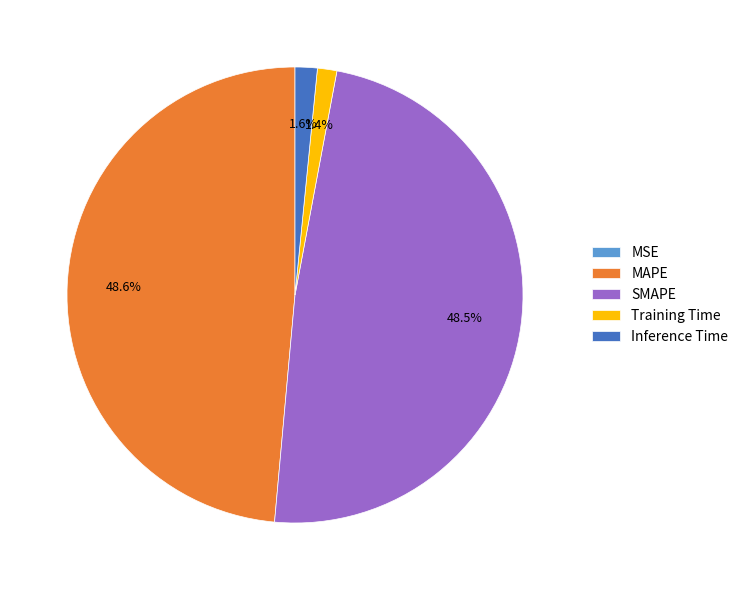

Is it true that SMAPE is 36% of the pie?

False